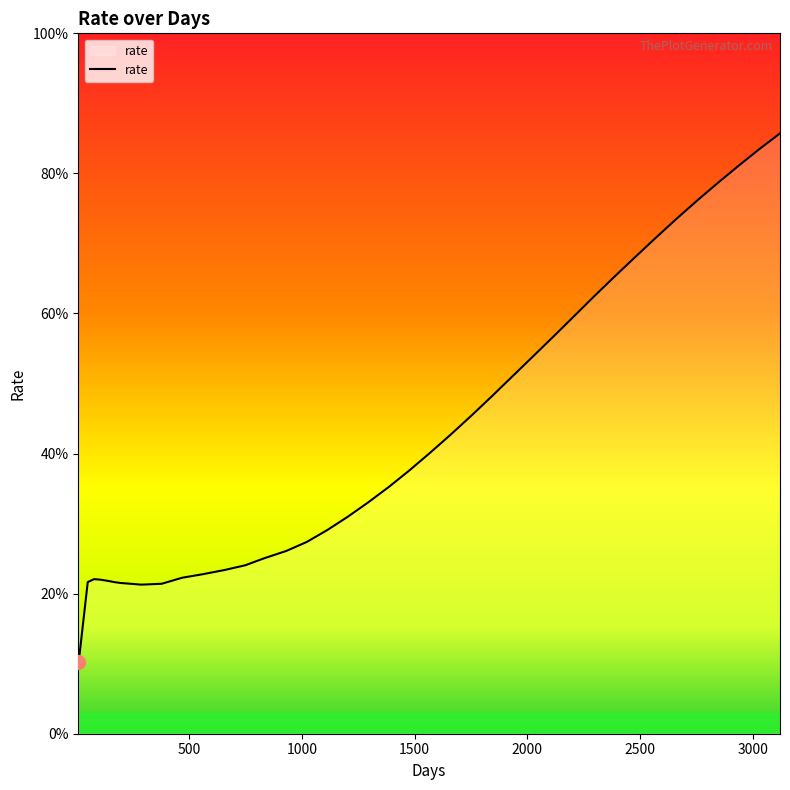

Does the chart have visible grid lines?

No